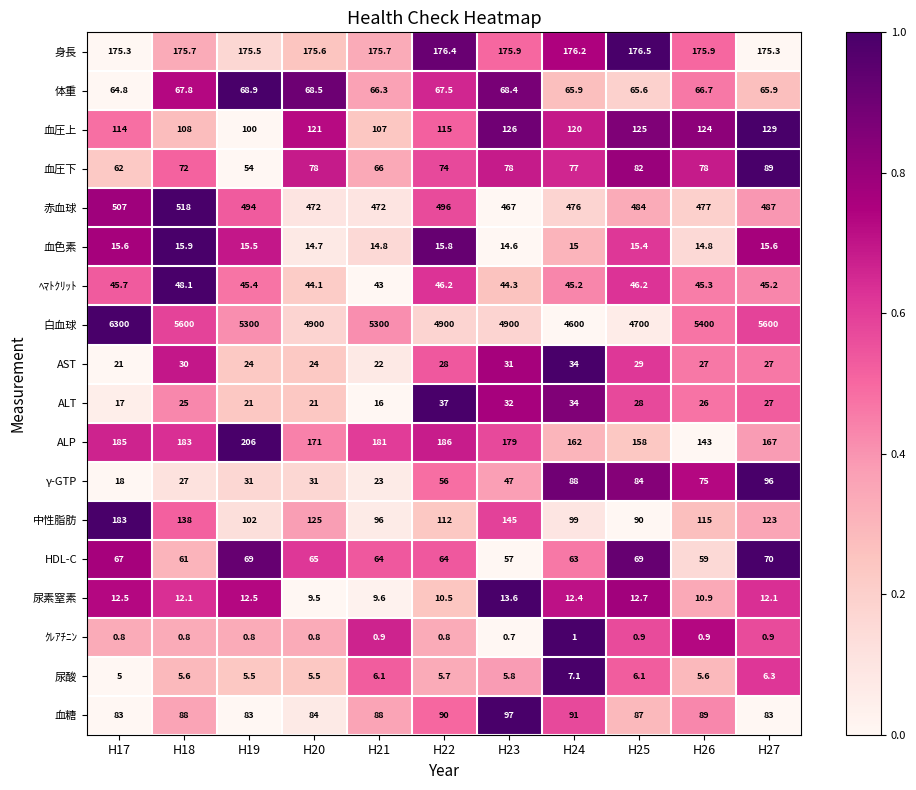

Rank the series by their maximum value, from highest to lowest.

白血球, 赤血球, ALP, 中性脂肪, 身長, 血圧上, 血糖, γ-GTP, 血圧下, HDL-C, 体重, ﾍﾏﾄｸﾘｯﾄ, ALT, AST, 血色素, 尿素窒素, 尿酸, ｸﾚｱﾁﾆﾝ